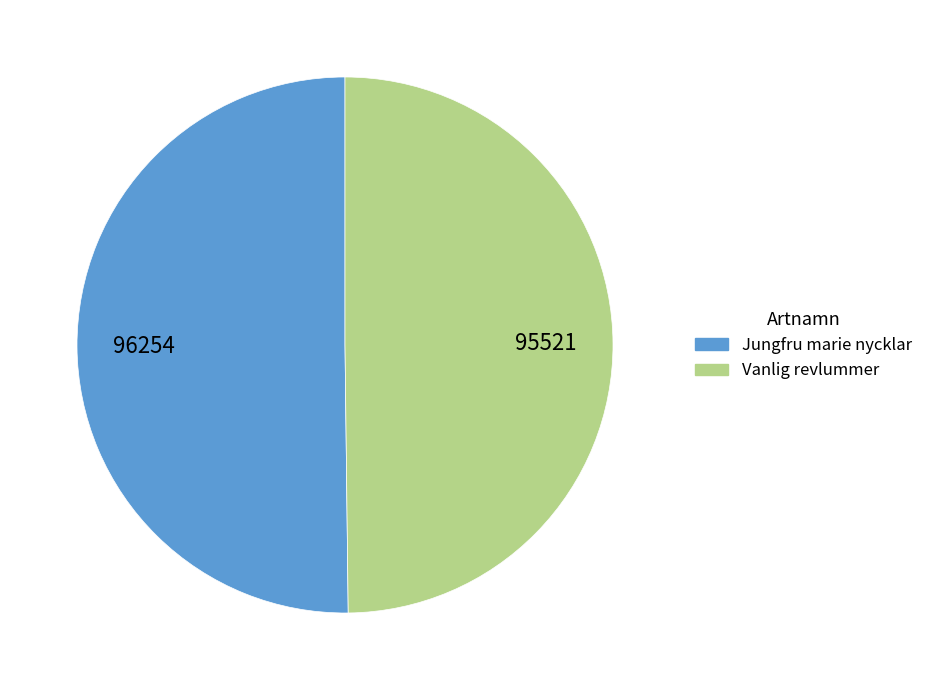

What is the ratio of the value at Vanlig revlummer to the value at Jungfru marie nycklar?

1.0